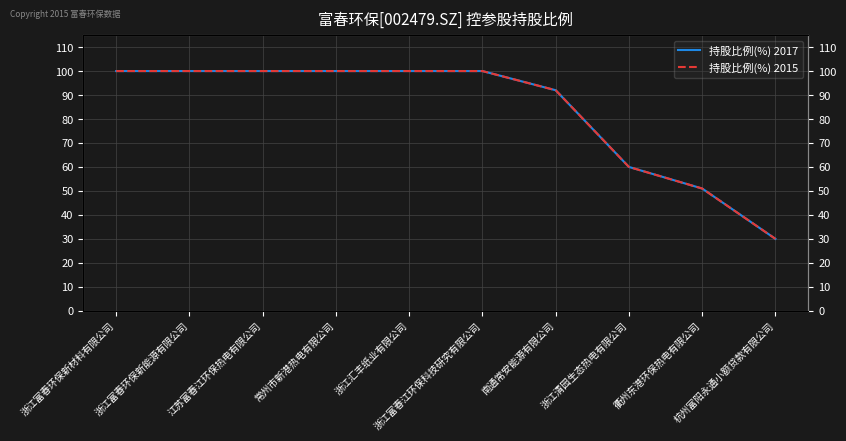

What is the total value across all series at 浙江富春环保新能源有限公司?

200